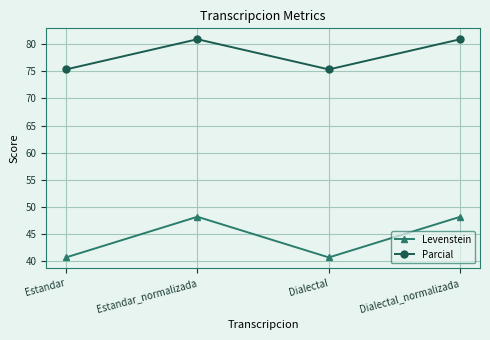

Reading right to left, list all the values displayed in this chart.

Levenstein: 48.2	40.7	48.2	40.7
Parcial: 80.9	75.4	80.9	75.4